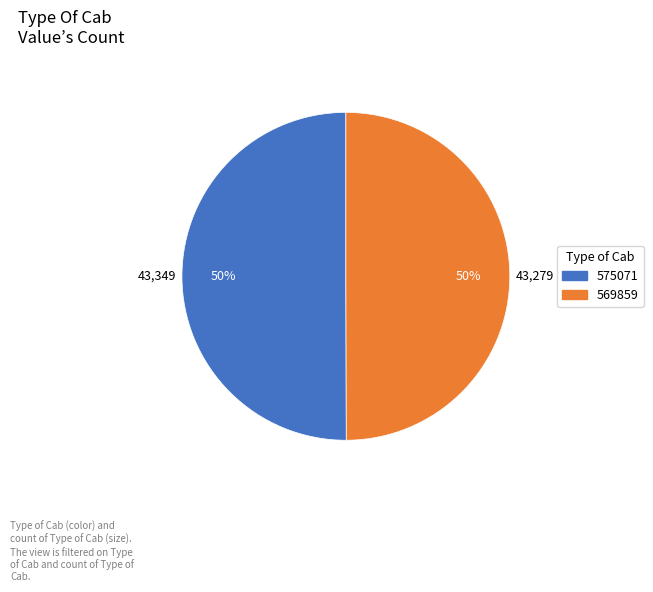

To the nearest percent, what portion does 575071 represent?

50%